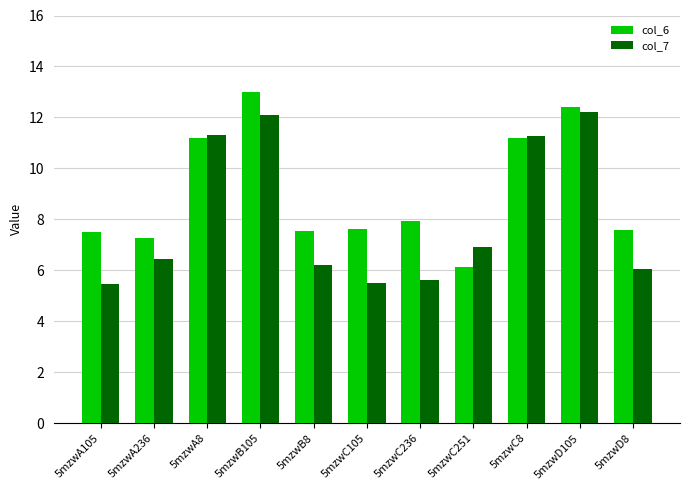

How many groups of bars are there?

11